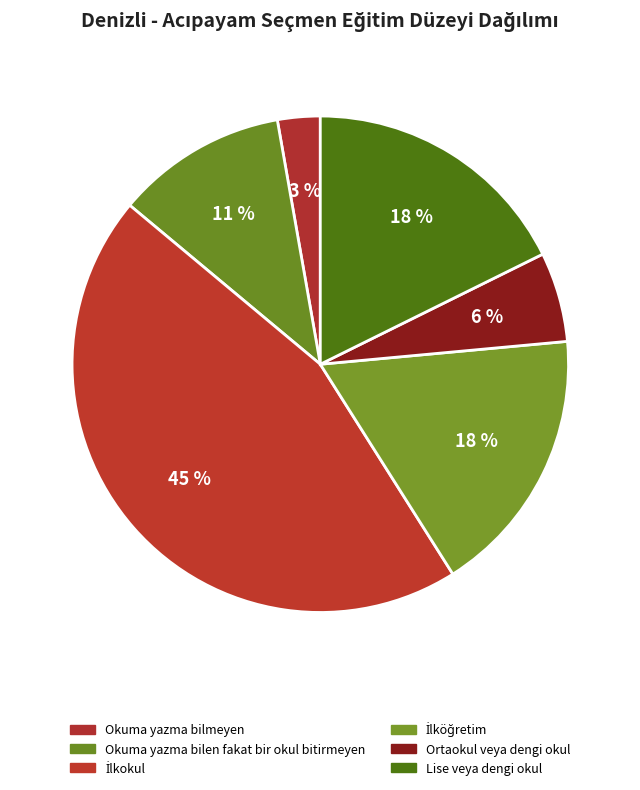

True or false: Lise veya dengi okul accounts for 8% of the total.

False